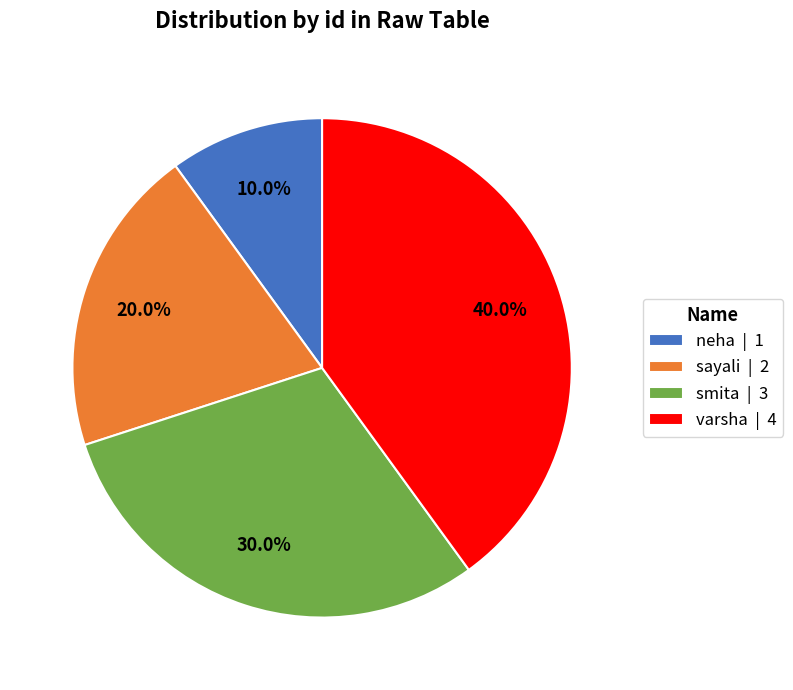

What percentage is NOT represented by neha?

90.0%